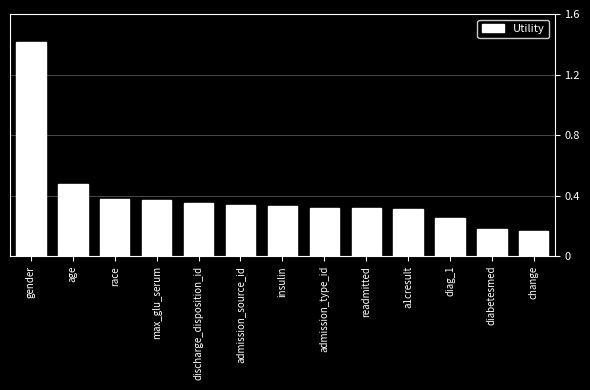

What is the difference between the maximum and second lowest values?

1.2